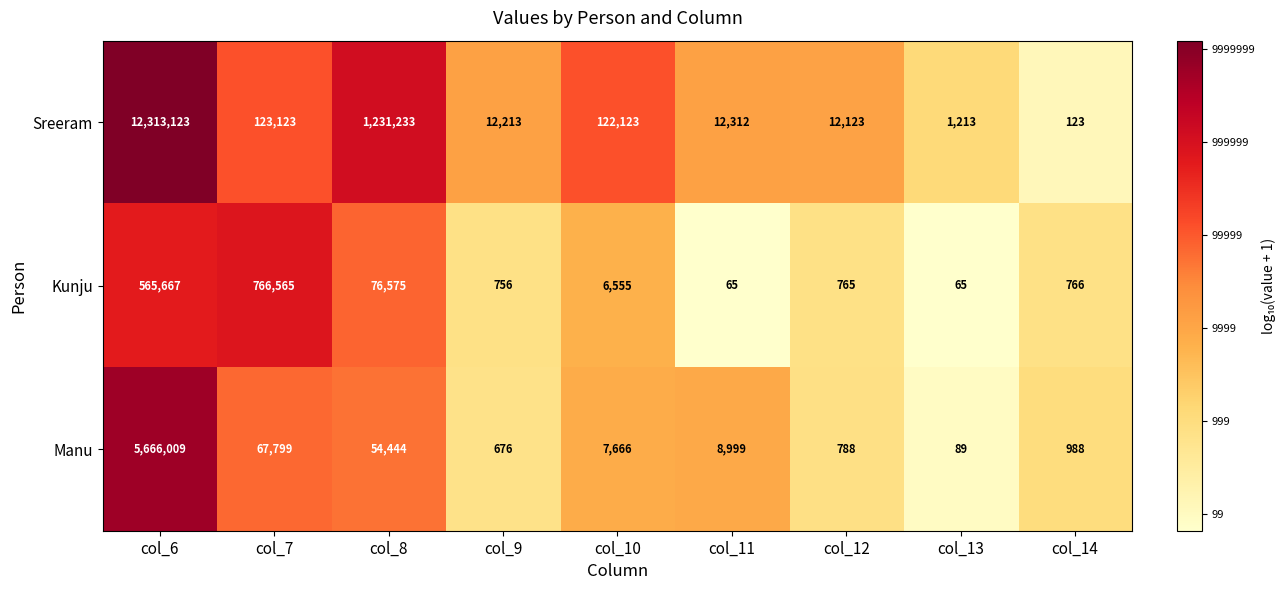

At col_7, list the series in order from largest to smallest.

Kunju, Sreeram, Manu